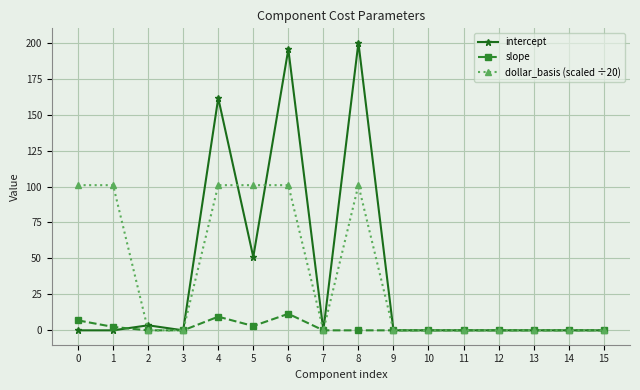

True or false: intercept has a value of -117.4 at 12.

False